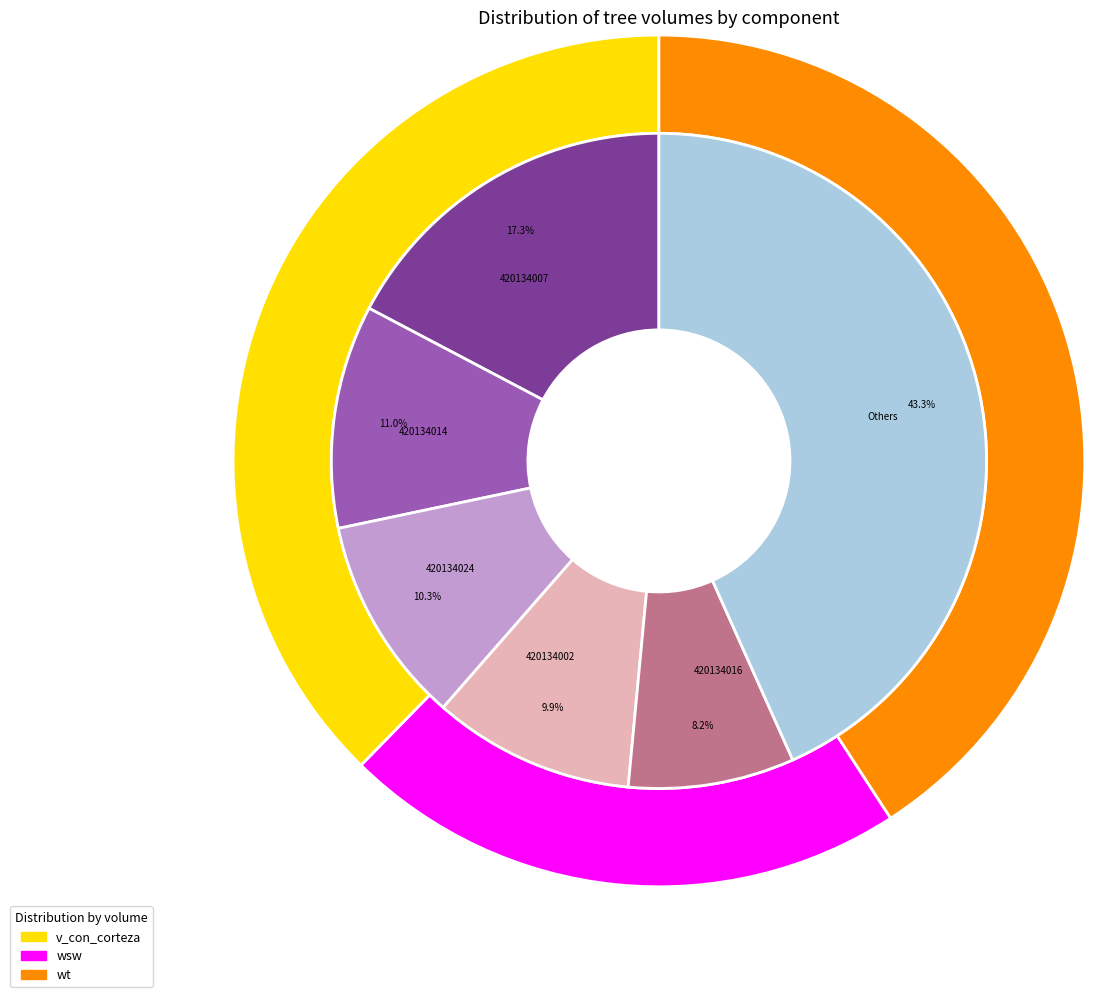

Is it true that v_con_corteza is 1% of the pie?

False